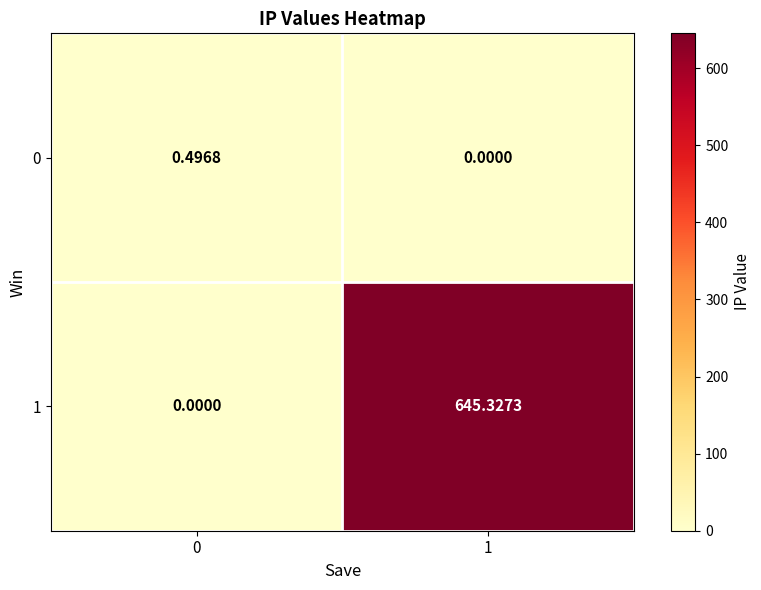

How many values in the 0 series exceed 0?

1